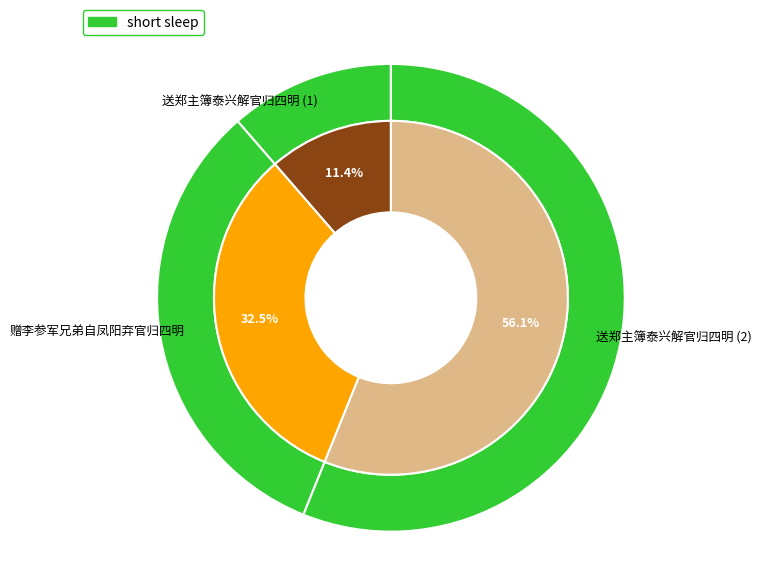

The 赠李参军兄弟自凤阳弃官归四明 slice represents 33% of the pie. True or false?

True